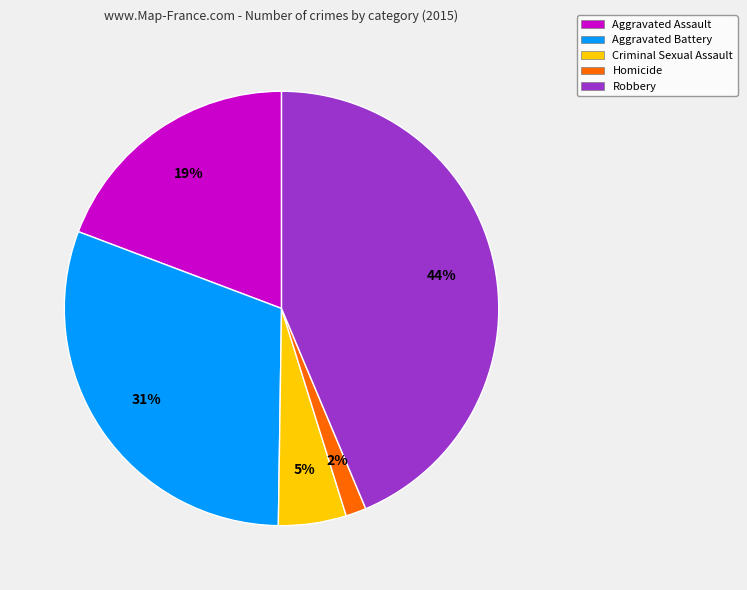

Combined, do Homicide and Aggravated Battery account for over 50%?

No